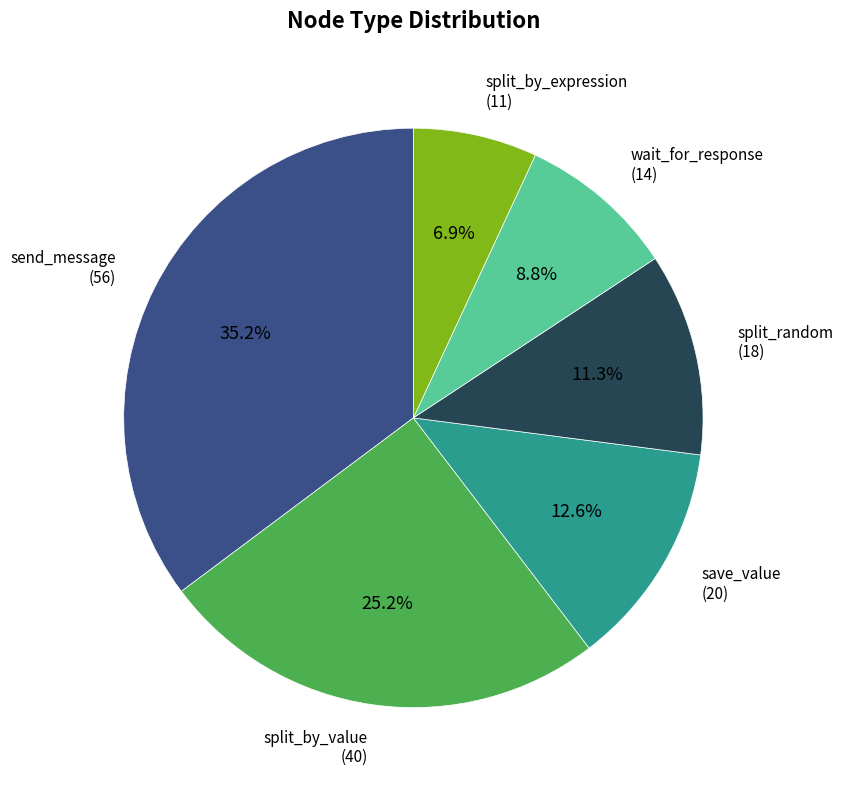

Which category has the smallest portion of the pie?

split_by_expression